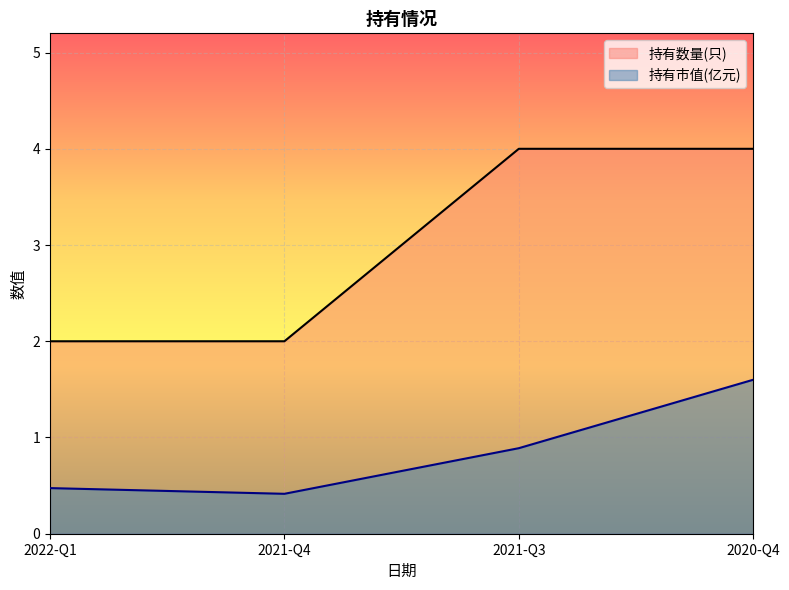

What is the difference between the 持有市值(亿元) values at 2020-Q4 and 2021-Q3?

0.7